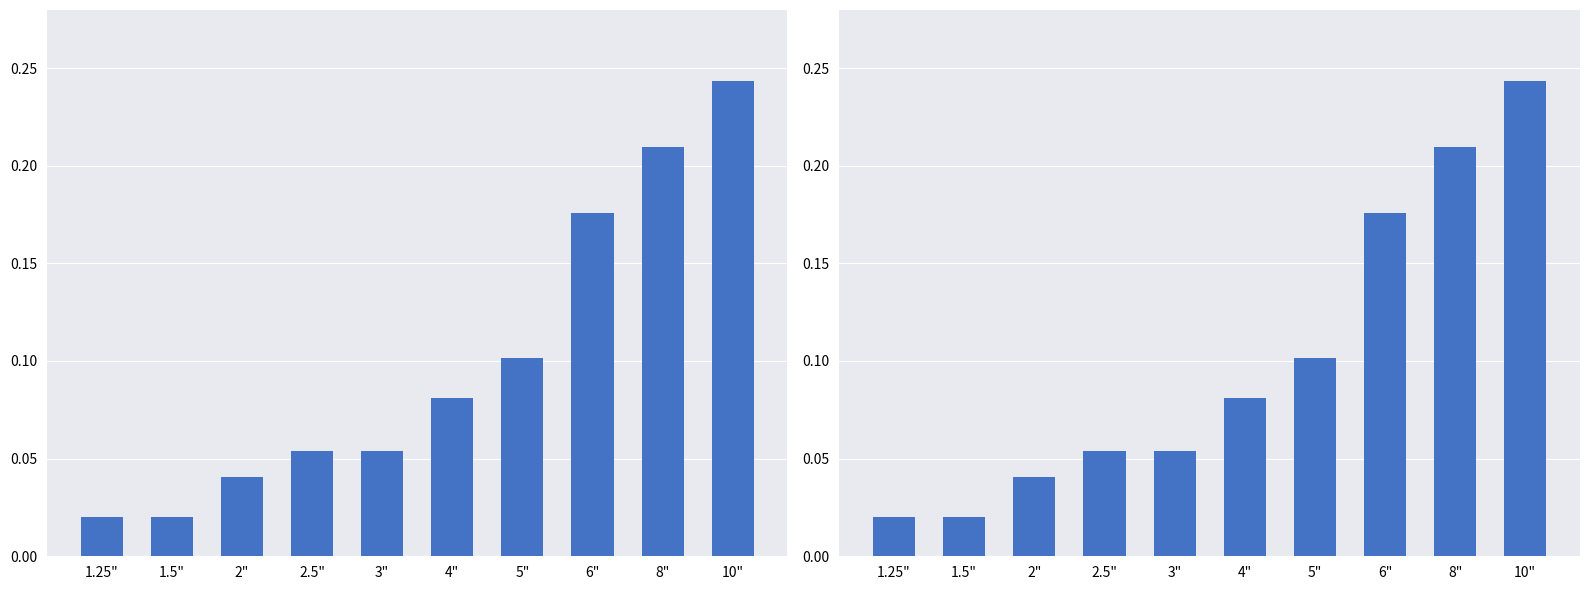

The 250# ANSI Flange series shows 0.3 at 8". True or false?

False